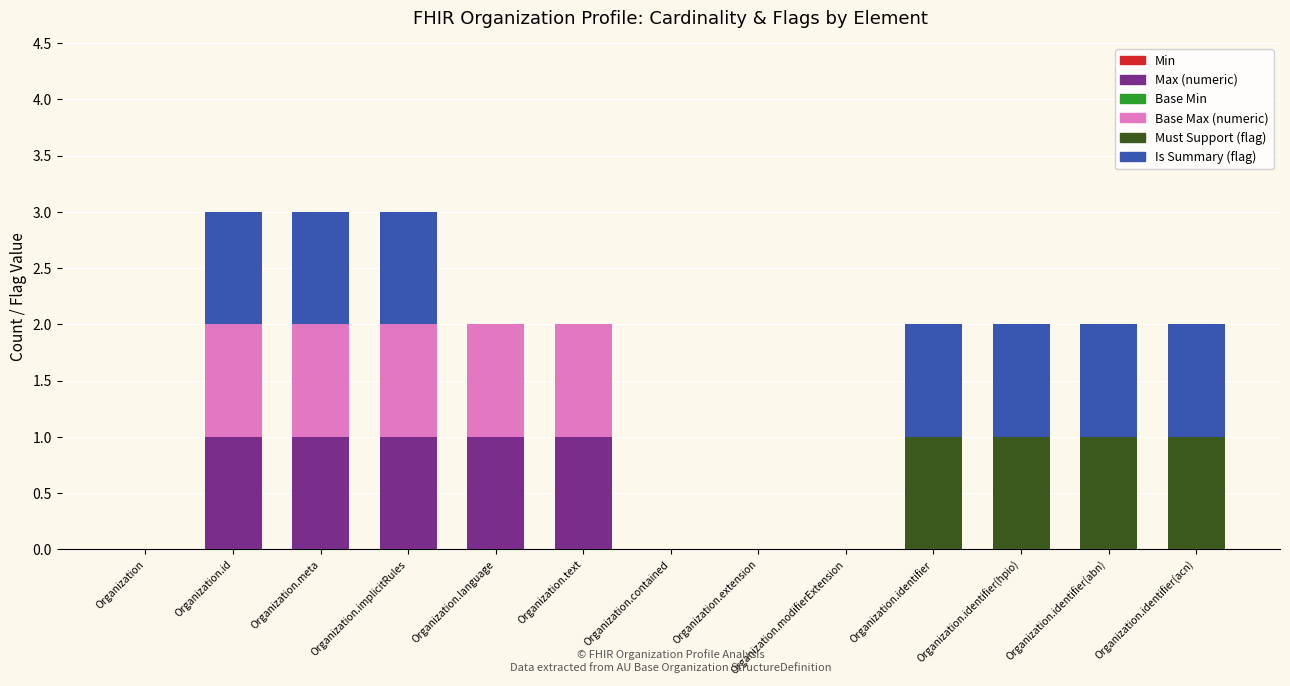

Is it true that Max (numeric) equals -1 at Organization?

False